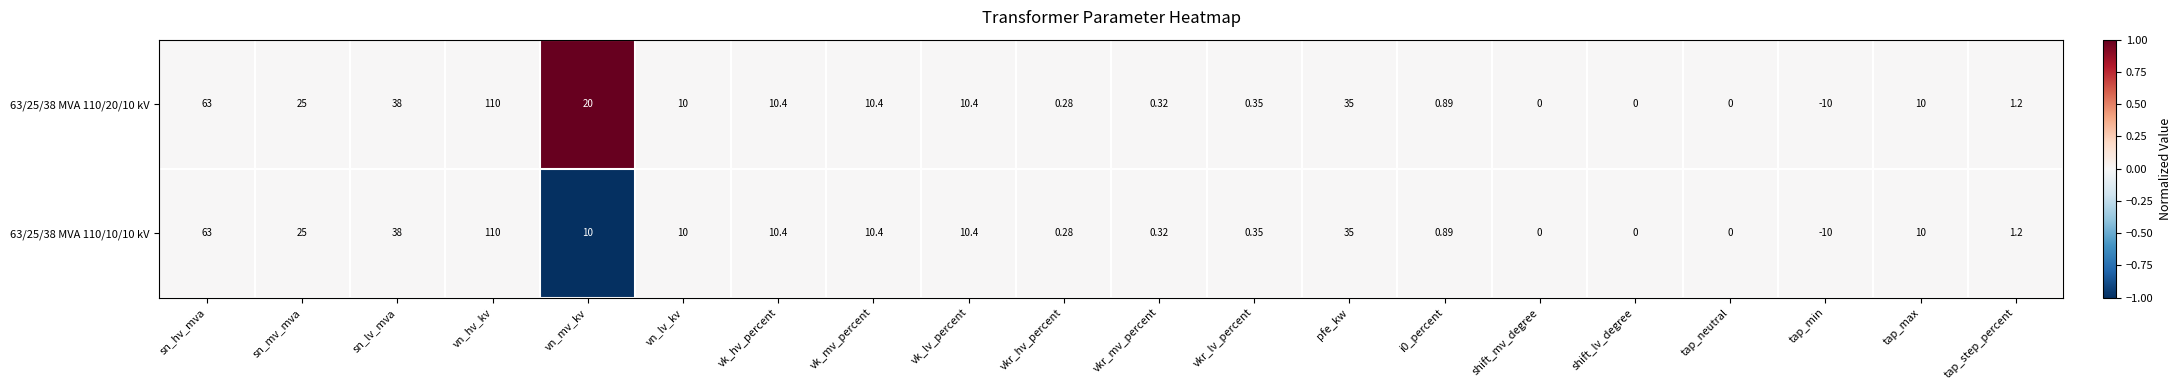

Which label corresponds to the largest value in the chart?

vn_hv_kv